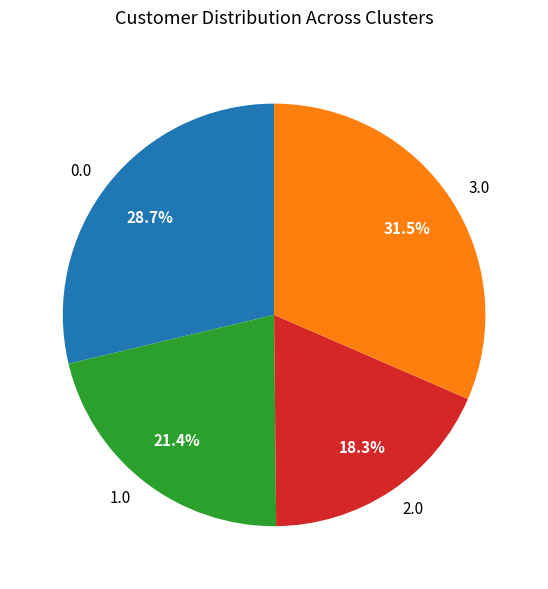

How many segments does this pie chart have?

4